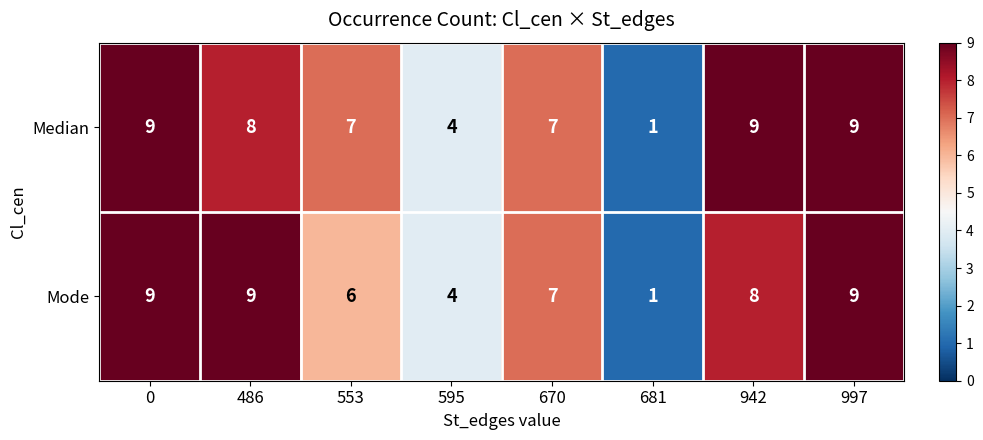

How many data points in Median are less than 8?

4